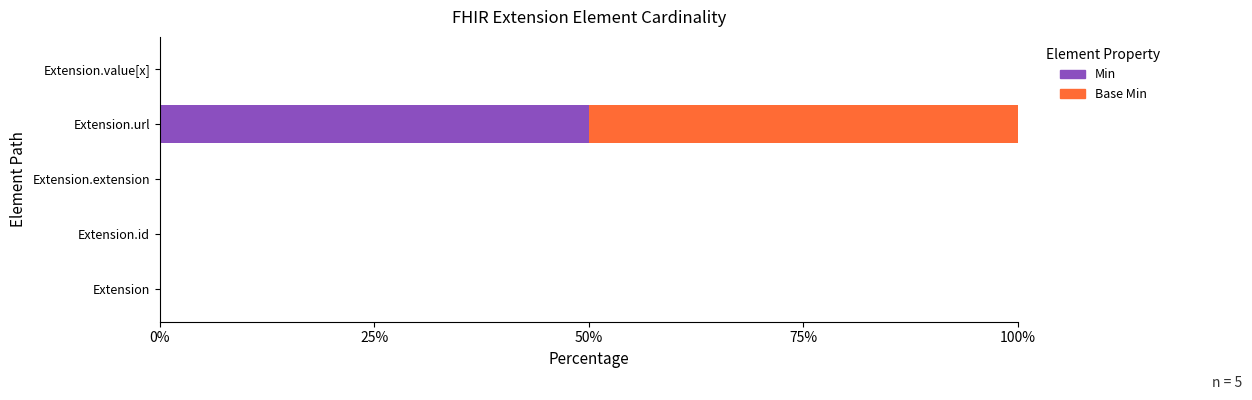

At which category is the sum across all series the highest?

Extension.url